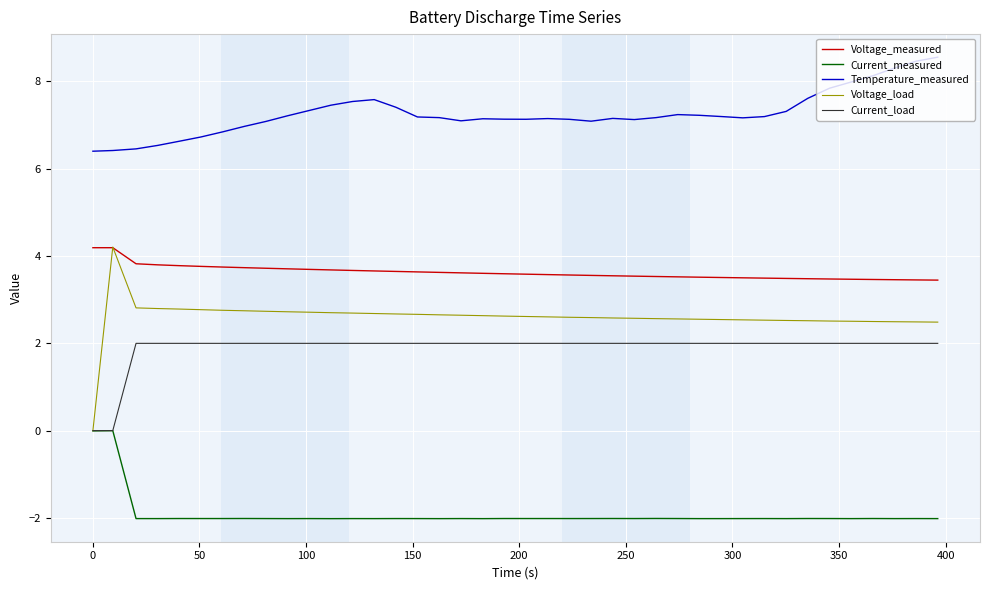

What is the maximum value shown in the chart?

8.5